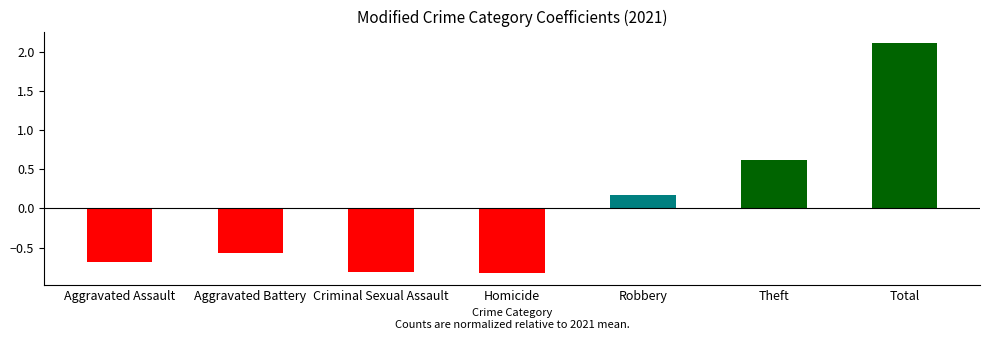

Are the bars grouped side by side (vs. stacked)?

No